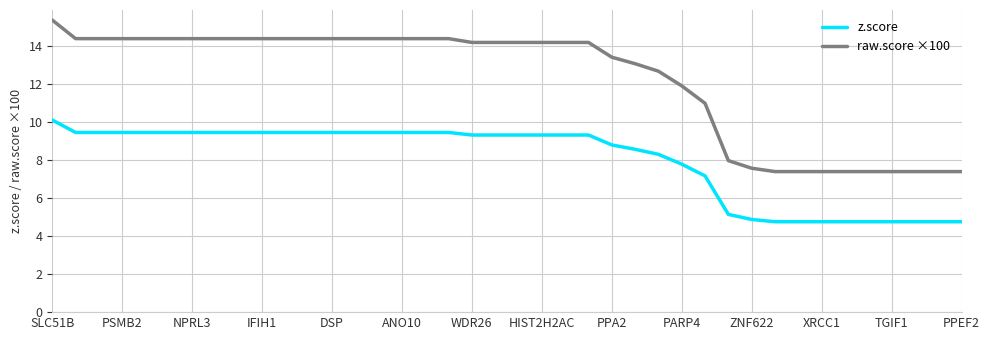

Rank the series by their maximum value, from highest to lowest.

raw.score ×100, z.score